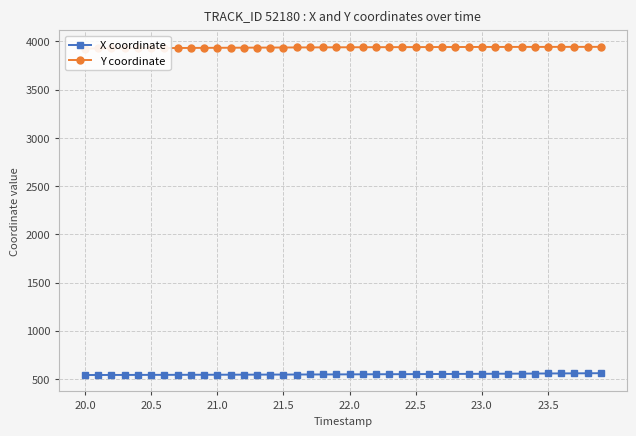

True or false: X coordinate and Y coordinate cross at least once.

False